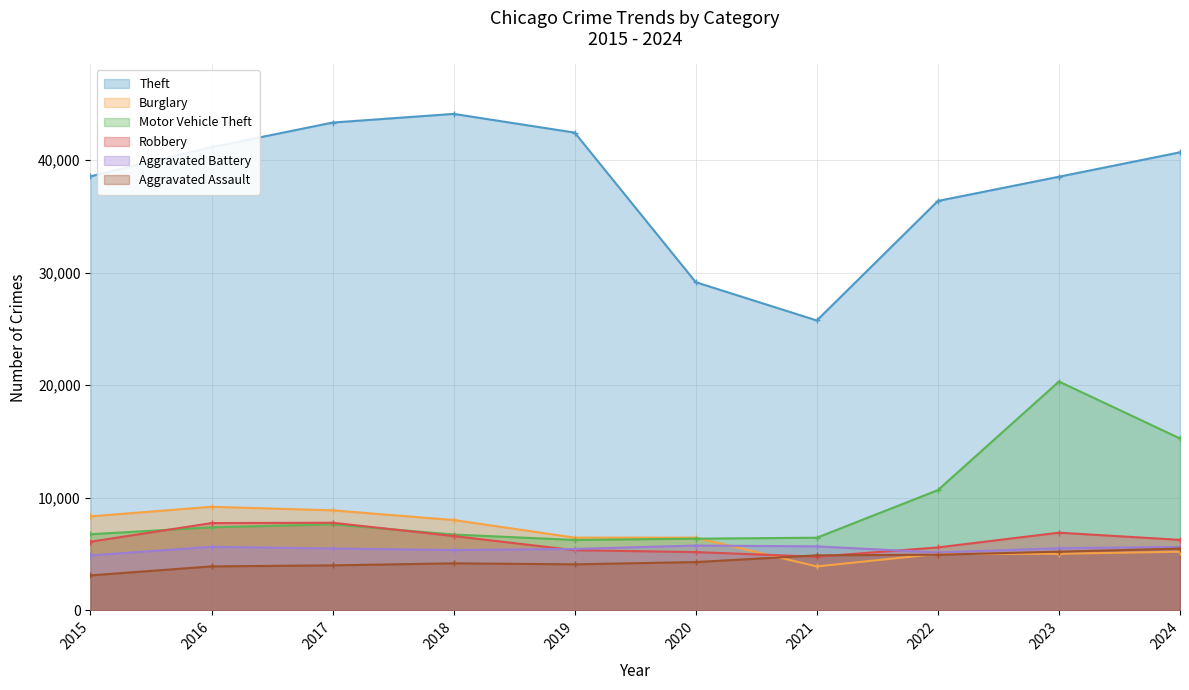

Reading left to right, transcribe all the data shown in this chart.

Theft: 2015=38551	2016=41140	2017=43327	2018=44097	2019=42434	2020=29148	2021=25747	2022=36365	2023=38516	2024=40684
Burglary: 2015=8348	2016=9199	2017=8881	2018=8024	2019=6461	2020=6459	2021=3899	2022=5014	2023=5022	2024=5208
Motor Vehicle Theft: 2015=6760	2016=7376	2017=7641	2018=6733	2019=6252	2020=6366	2021=6452	2022=10679	2023=20324	2024=15267
Robbery: 2015=6097	2016=7751	2017=7781	2018=6600	2019=5342	2020=5175	2021=4765	2022=5590	2023=6899	2024=6261
Aggravated Battery: 2015=4884	2016=5640	2017=5495	2018=5355	2019=5456	2020=5757	2021=5682	2022=5143	2023=5521	2024=5633
Aggravated Assault: 2015=3105	2016=3905	2017=3996	2018=4176	2019=4087	2020=4289	2021=4885	2022=4940	2023=5212	2024=5486